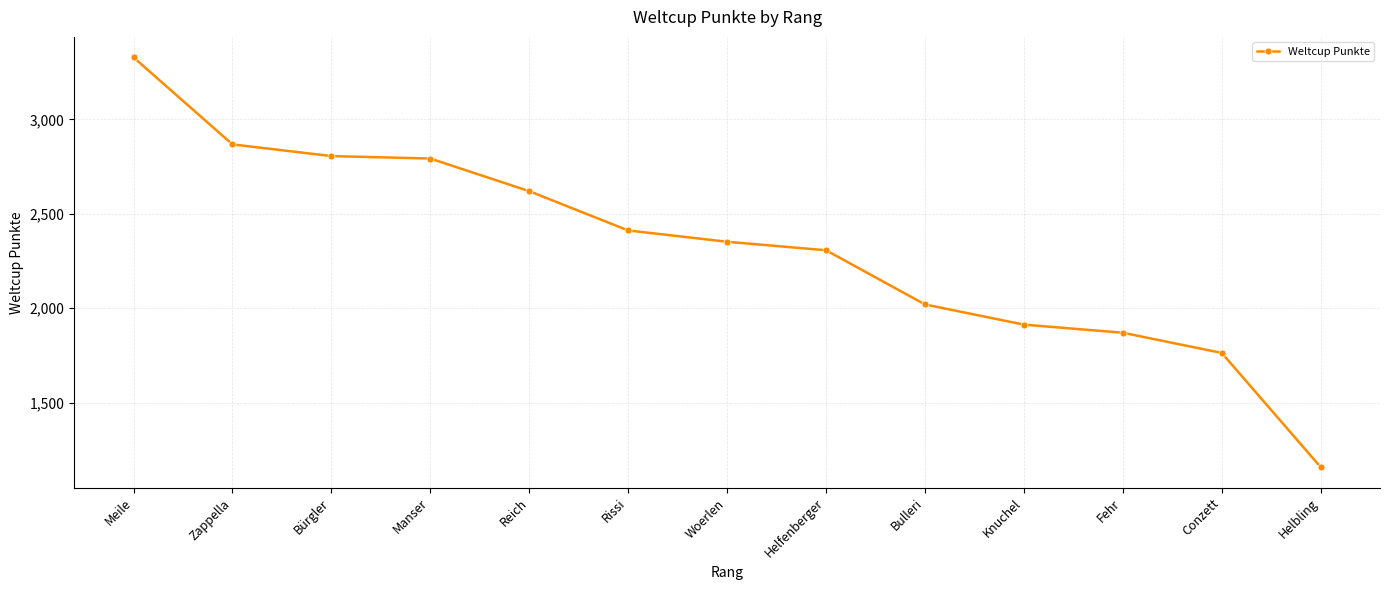

The chart shows a value of 2412 at Rissi. True or false?

True